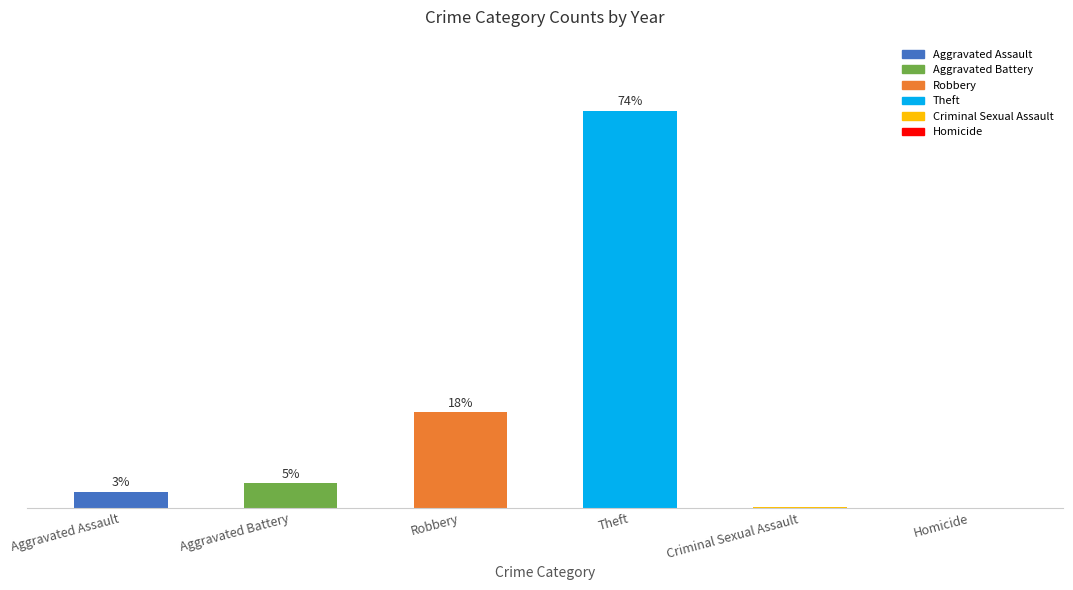

Which category has the highest value across all series?

Theft